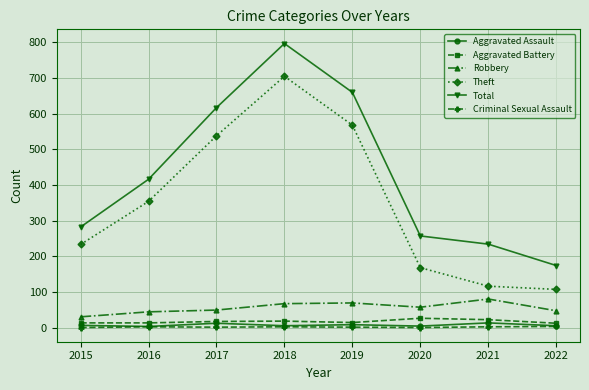

Which series has the largest total across all categories?

Total